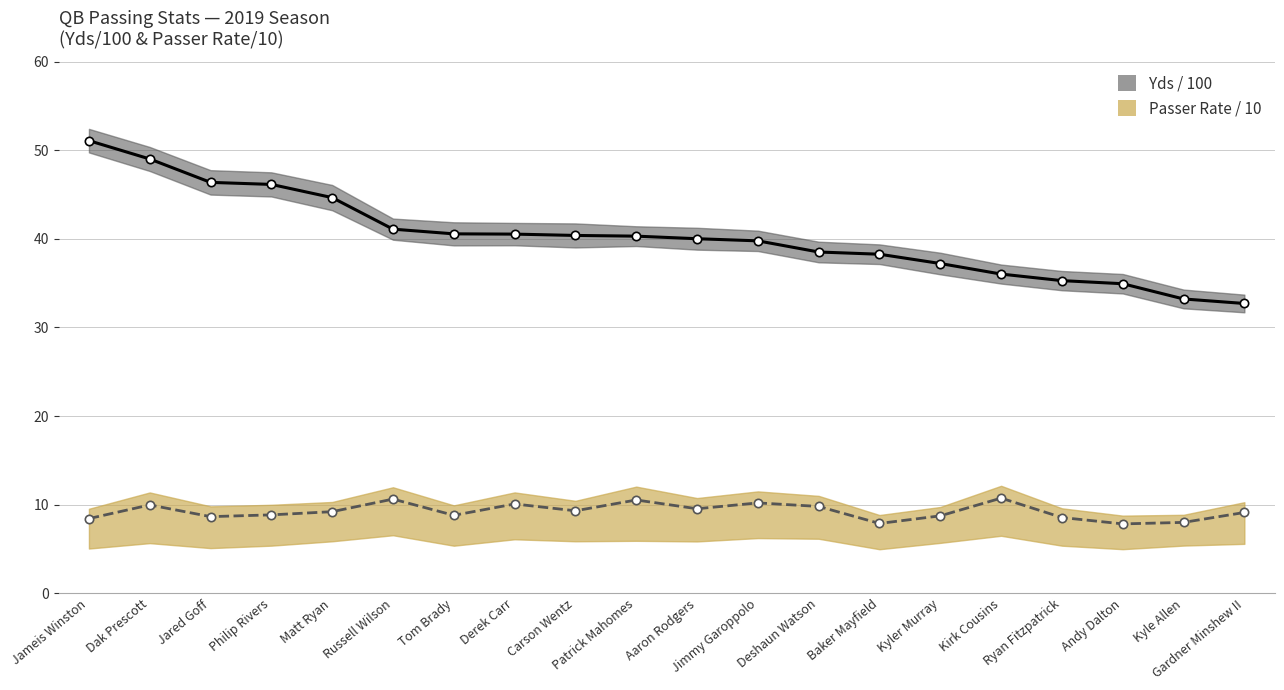

At which label does Yds / 100 reach its minimum?

Gardner Minshew II